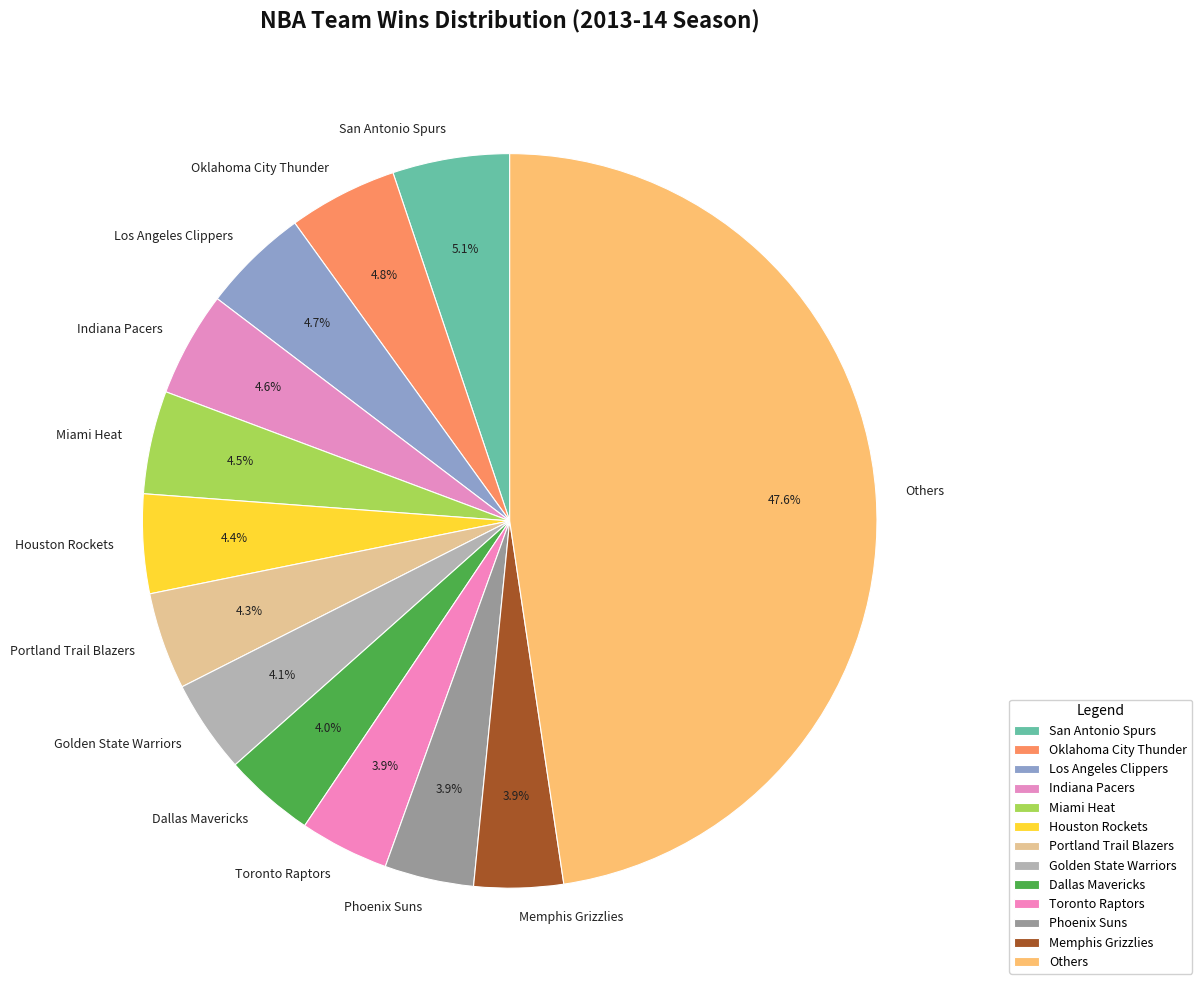

What percentage do Indiana Pacers and Portland Trail Blazers together represent?

8.9%